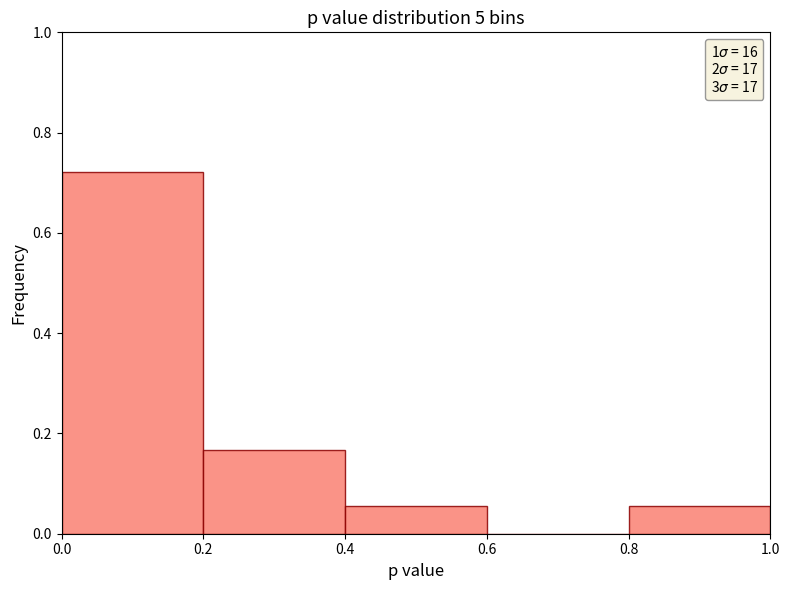

Reading left to right, transcribe this chart: for each bar, give the range it covers on the x-axis and its height. The values are not printed on the chart, so give them approximately, as read against the axis.

0.0 to 0.2: 0.72
0.2 to 0.4: 0.16
0.4 to 0.6: 0.06
0.6 to 0.8: 0
0.8 to 1.0: 0.06